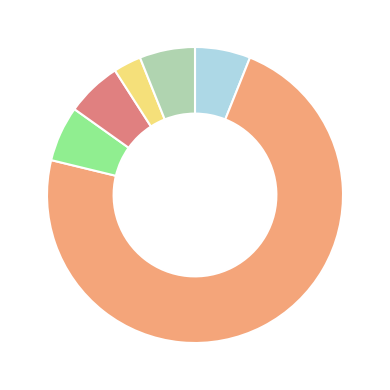

Is there a majority slice in this chart?

Yes